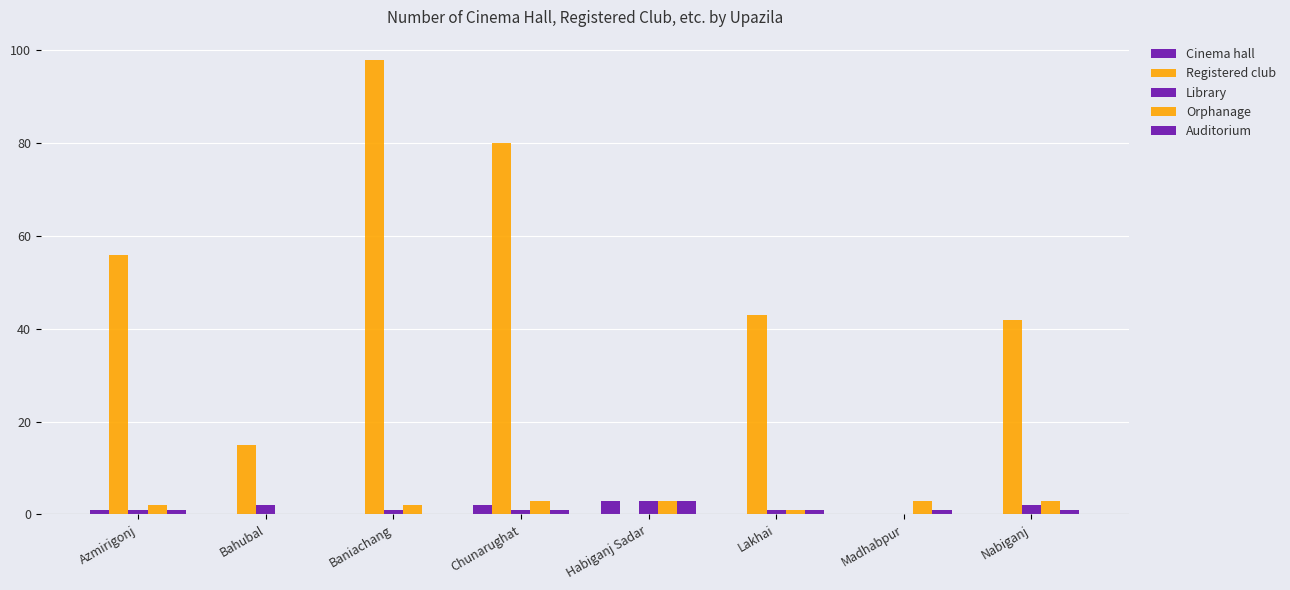

Count the number of data series in this chart.

5